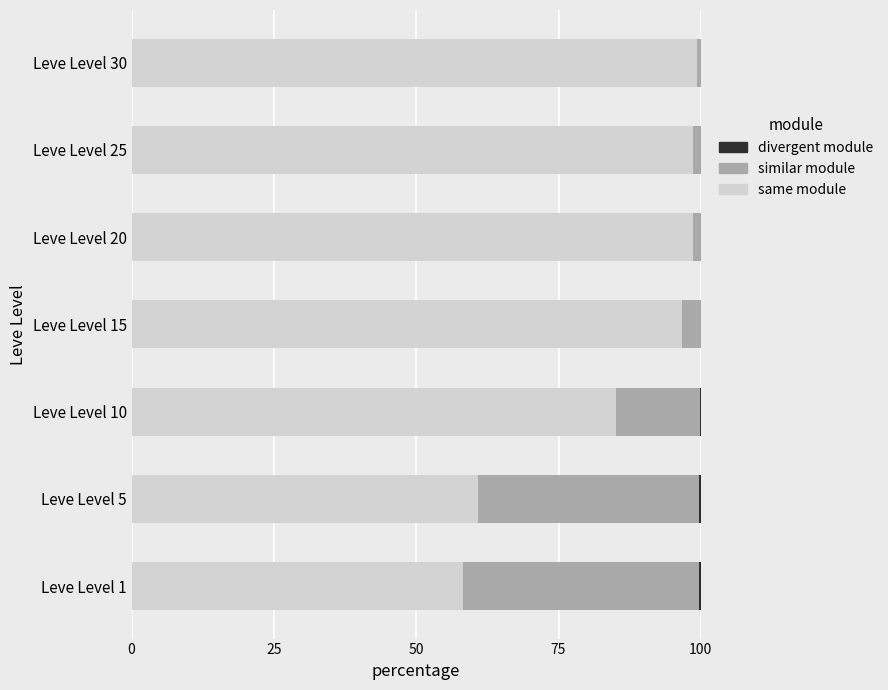

Is it true that same module equals 99.3 at Leve Level 30?

True